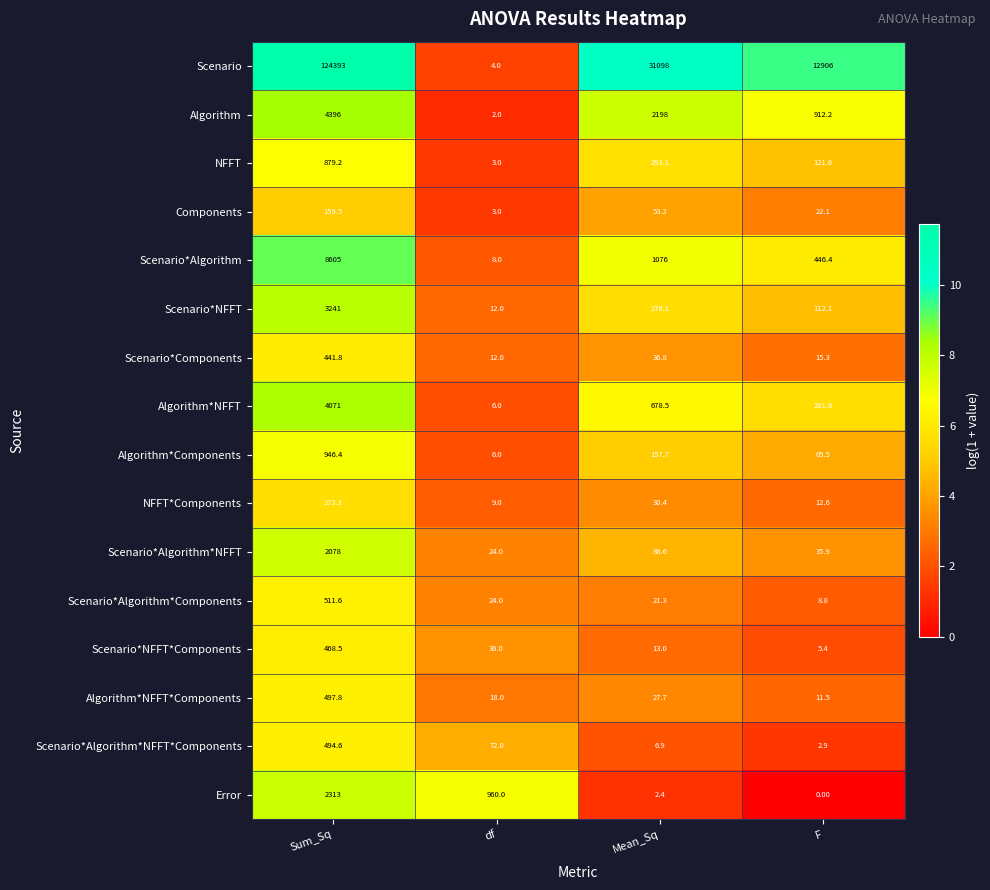

Count the number of data series in this chart.

16